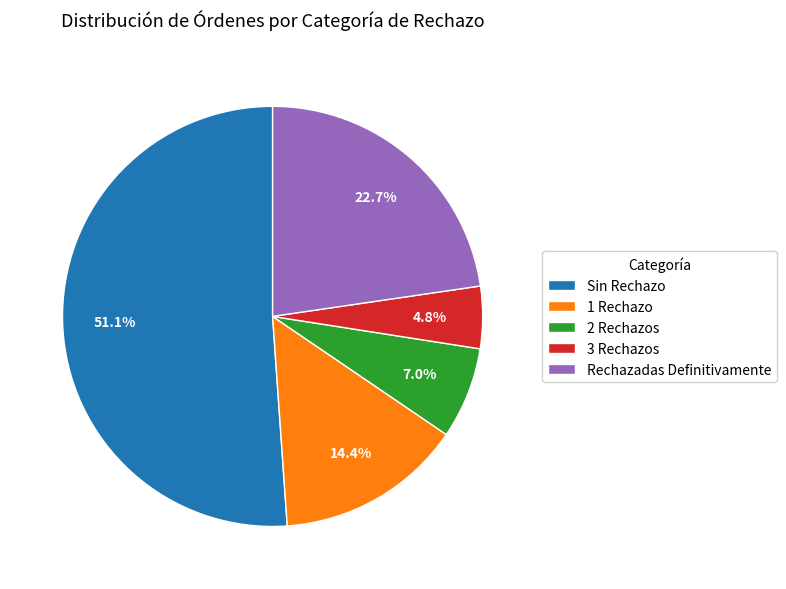

What percentage is NOT represented by Rechazadas Definitivamente?

77.3%